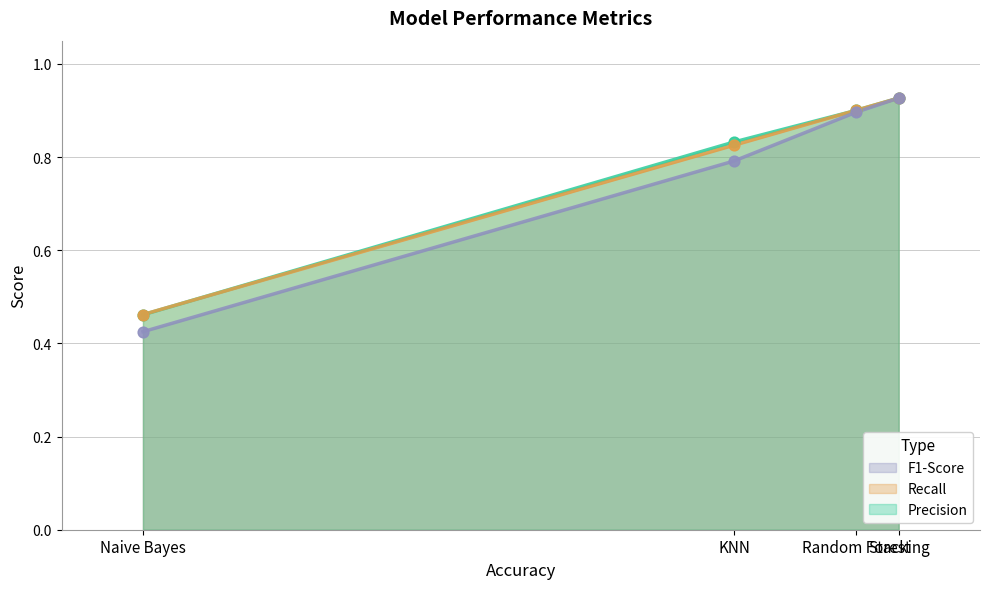

What are all the series names shown in the legend?

F1-Score, Recall, Precision